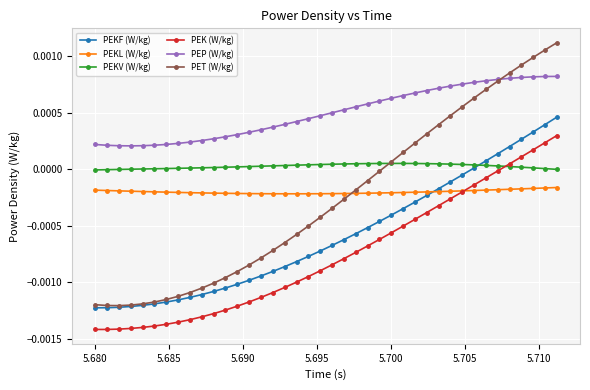

Which series has the largest range (max minus min)?

PET (W/kg)